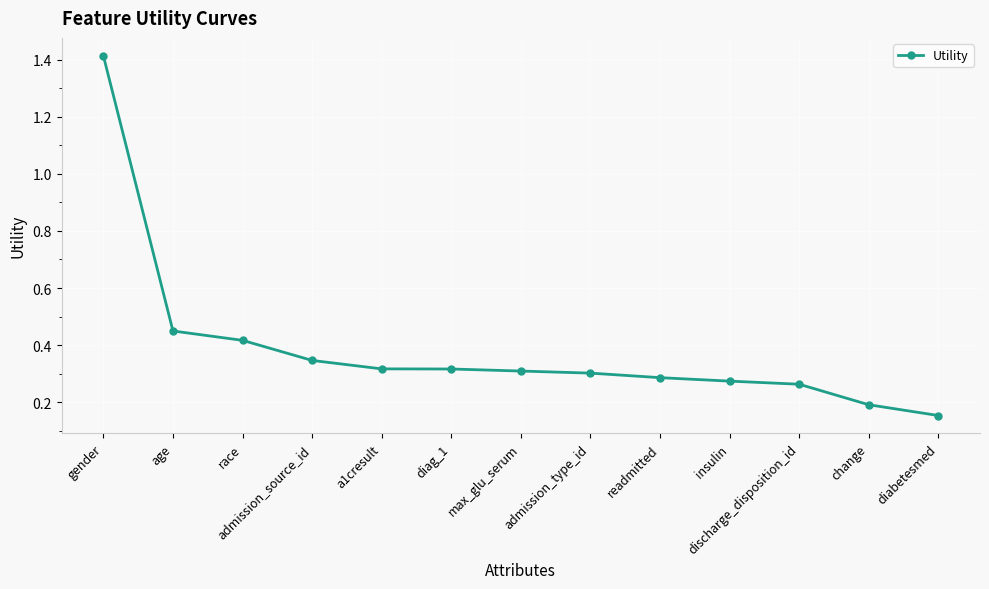

True or false: the data shows 0.3 at admission_type_id.

True